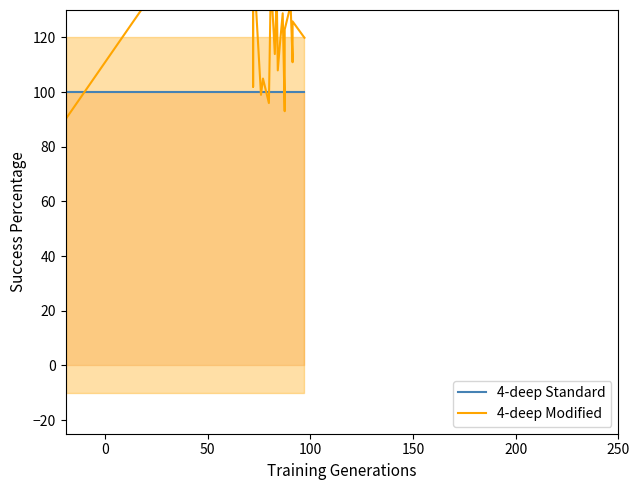

List the series in order of their overall mean, highest first.

4-deep Modified, 4-deep Standard